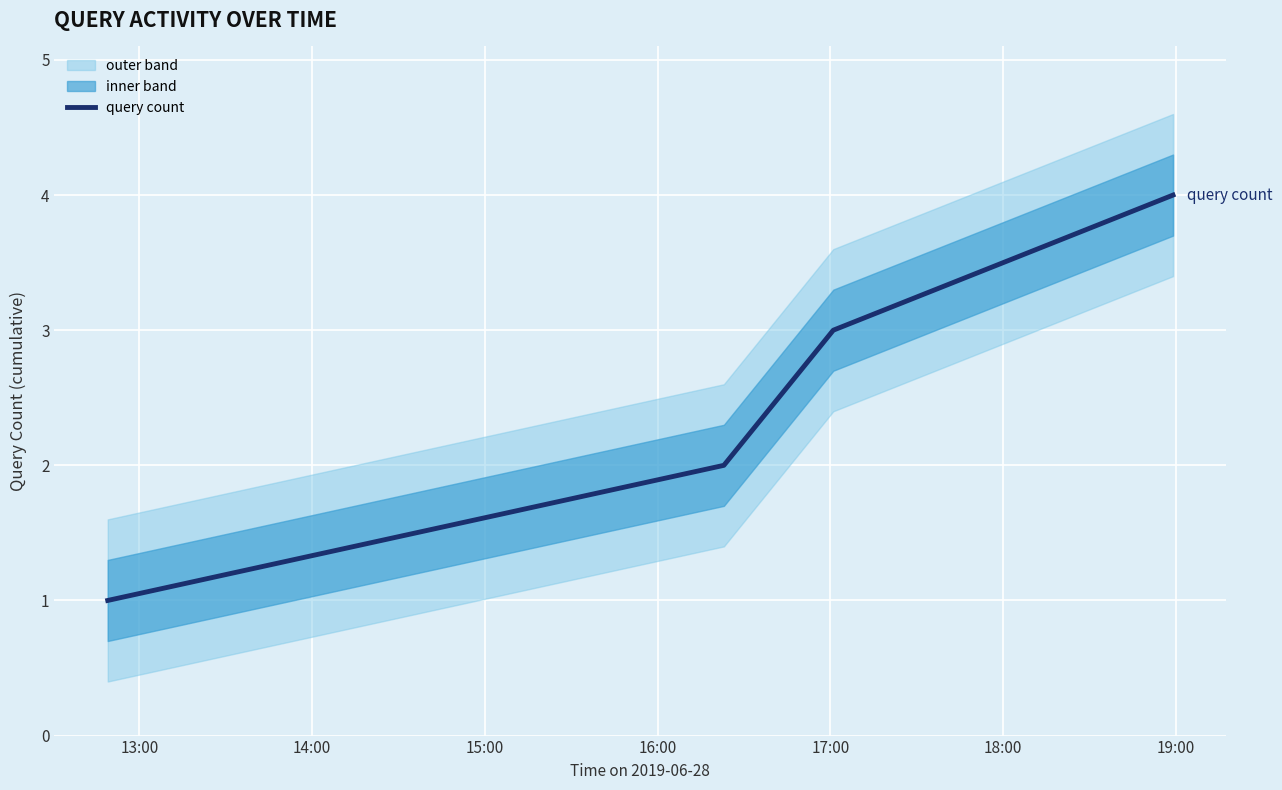

True or false: query count has more than 1 interior local peaks.

False